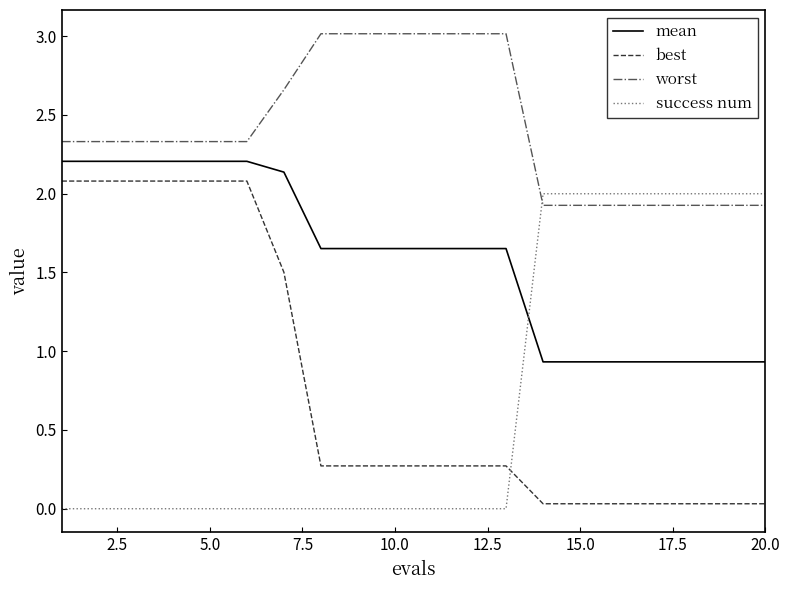

Which series has the largest total across all categories?

worst